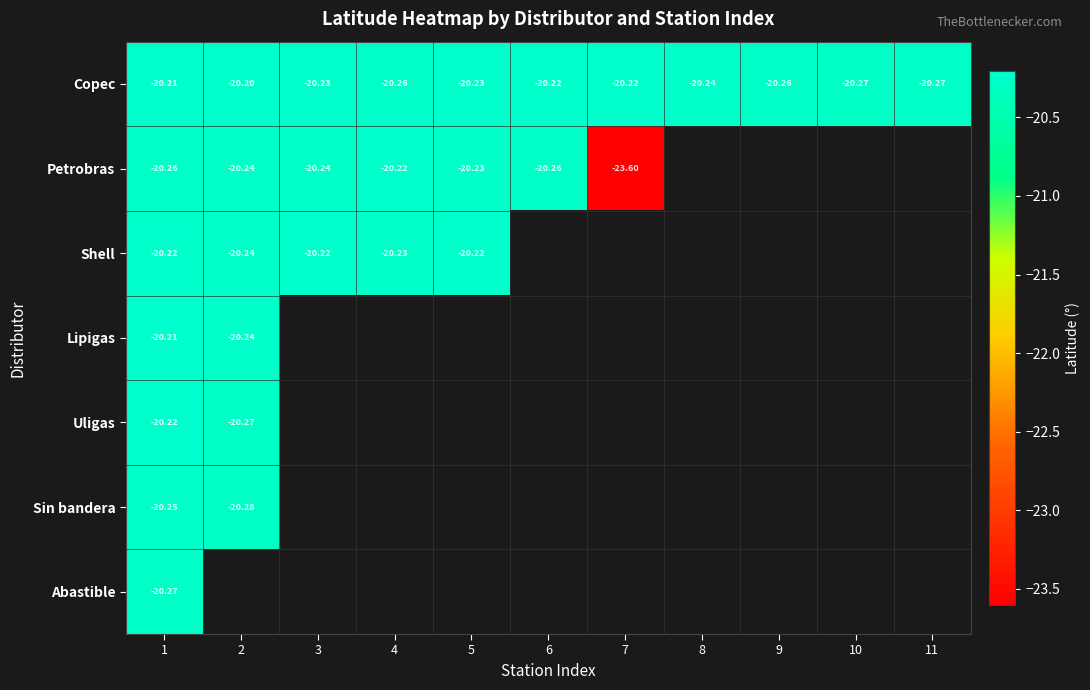

List the labels in order of Copec value, smallest first.

10, 11, 9, 4, 8, 3, 5, 6, 7, 1, 2